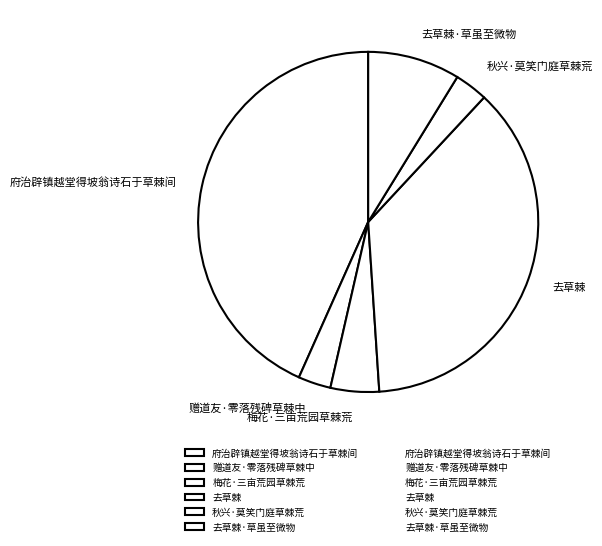

Does 府治辟镇越堂得坡翁诗石于草棘间 represent more than half of the total?

No